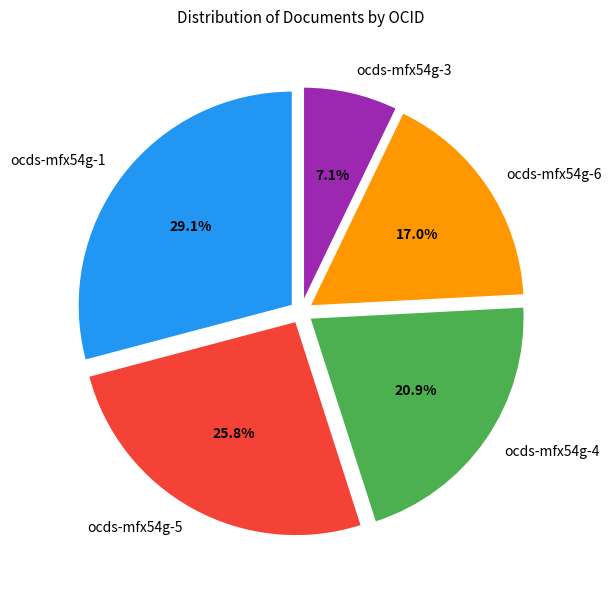

Which category has the smallest portion of the pie?

ocds-mfx54g-3